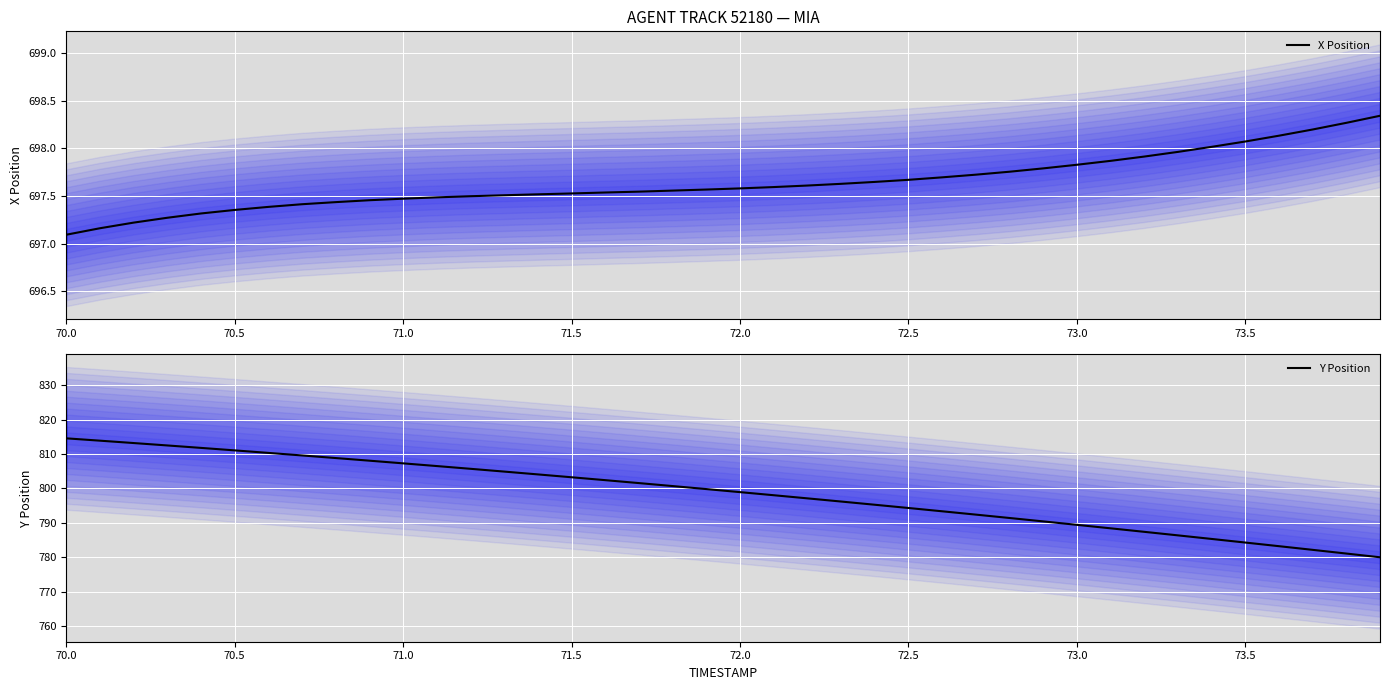

The value of Y Position at 71.5 is 803.2. True or false?

True